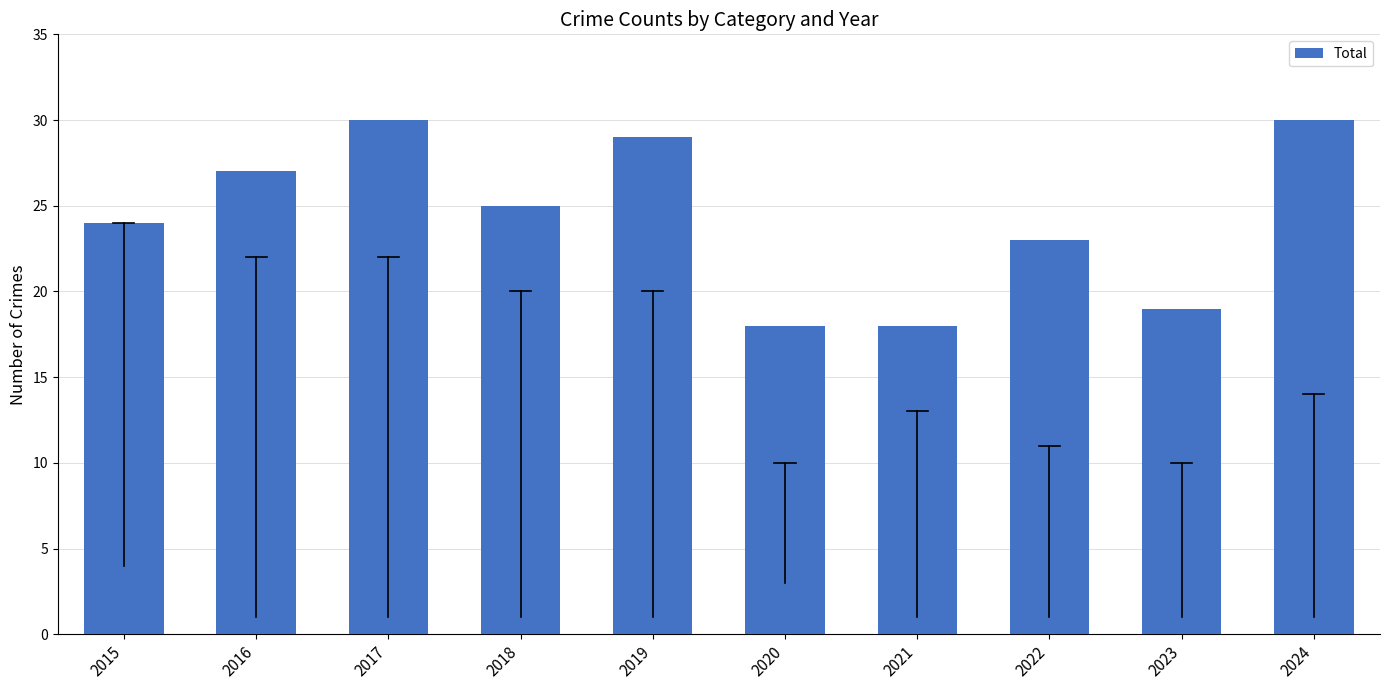

Reading right to left, extract all data points from this chart.

2024=30	2023=19	2022=23	2021=18	2020=18	2019=29	2018=25	2017=30	2016=27	2015=24